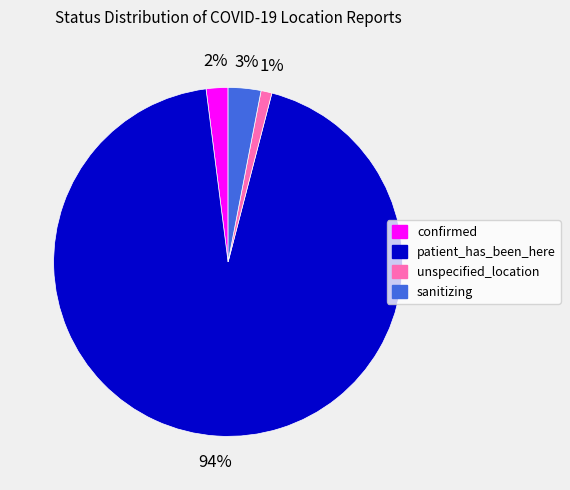

Does any single category account for the majority?

Yes